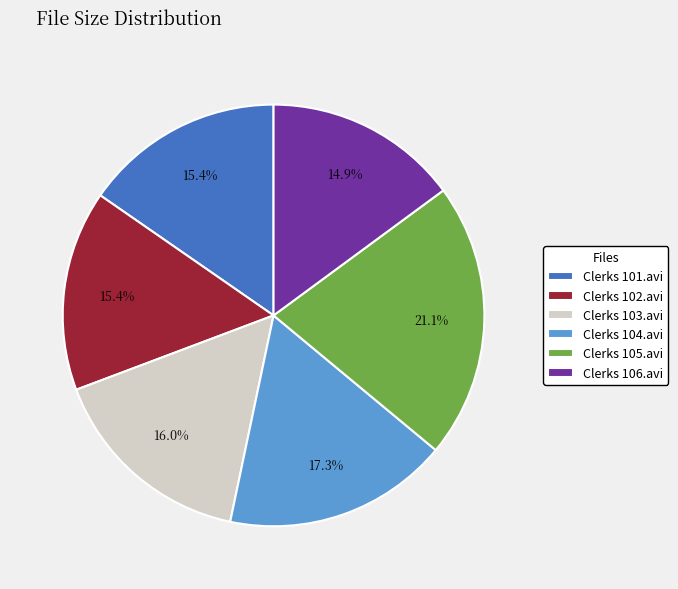

Count the number of slices in the pie.

6